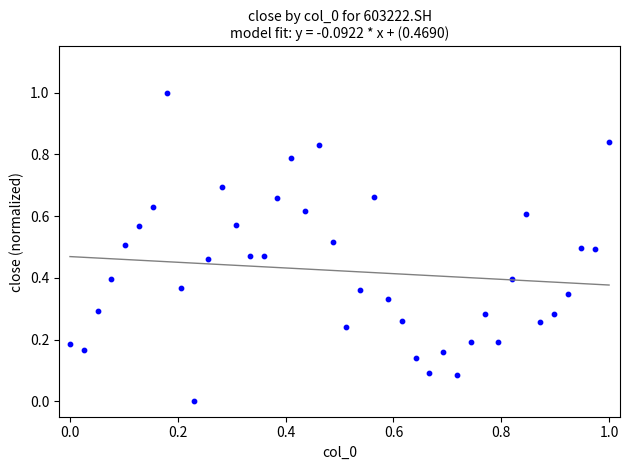

What is the range of Y values (max minus min)?

1.0